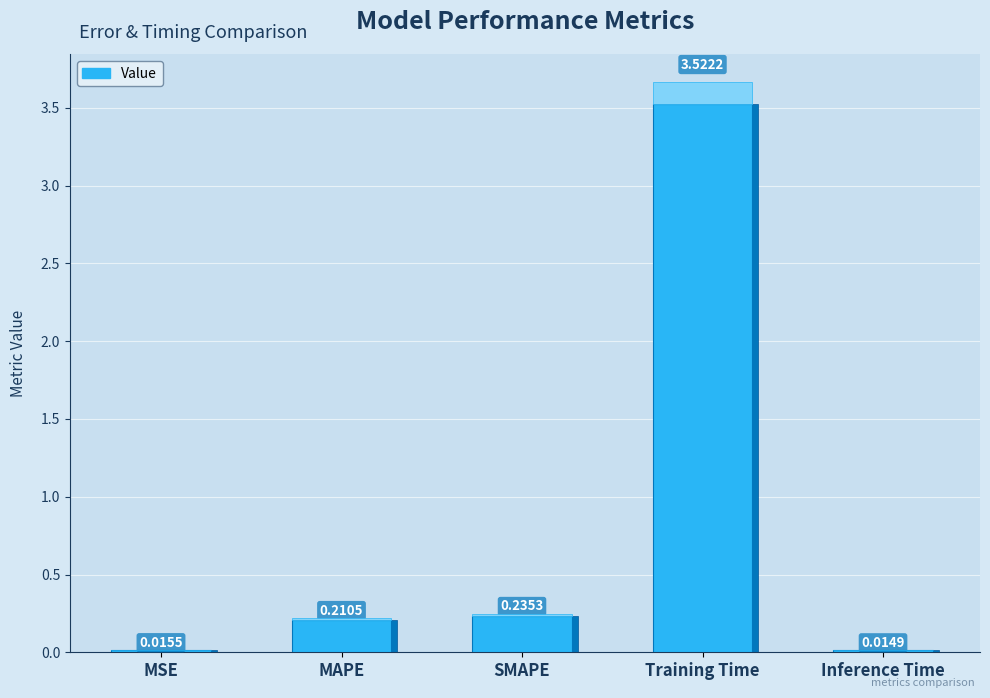

What position from the right is Inference Time?

1